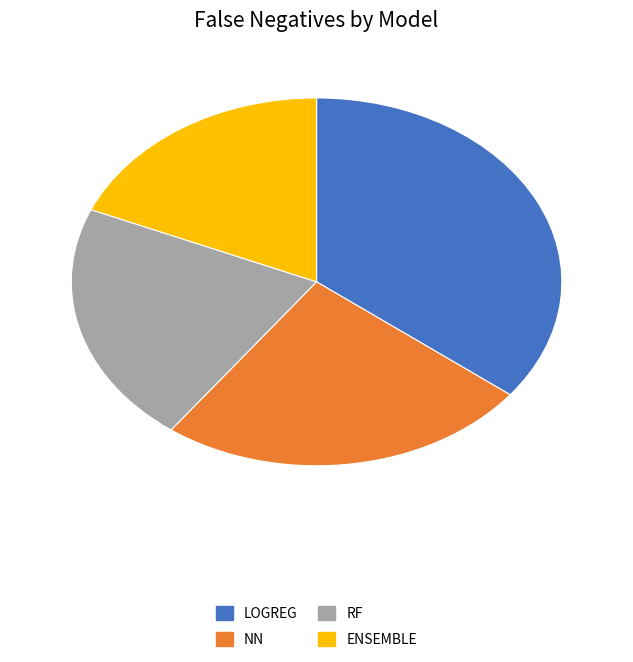

Does any single category account for the majority?

No